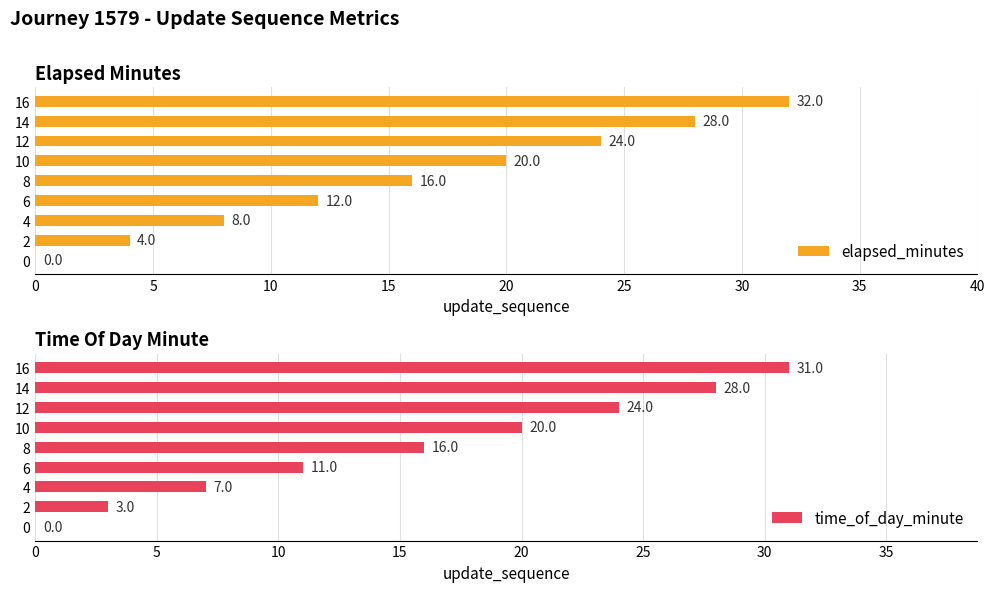

Rank the series by their average value, from lowest to highest.

time_of_day_minute, elapsed_minutes